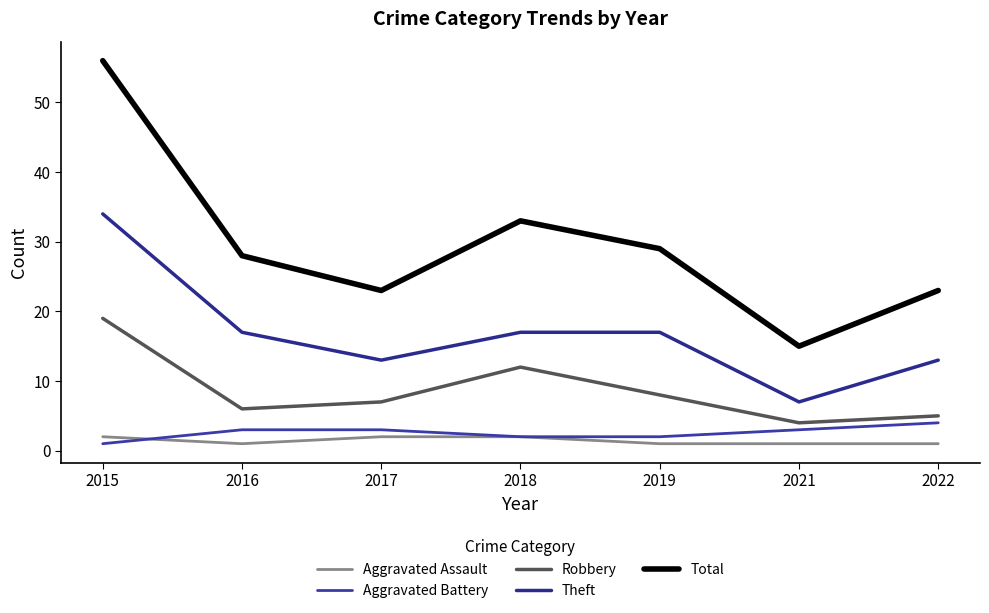

Reading left to right, transcribe all the data shown in this chart.

Aggravated Assault: 2	1	2	2	1	1	1
Aggravated Battery: 1	3	3	2	2	3	4
Robbery: 19	6	7	12	8	4	5
Theft: 34	17	13	17	17	7	13
Total: 56	28	23	33	29	15	23